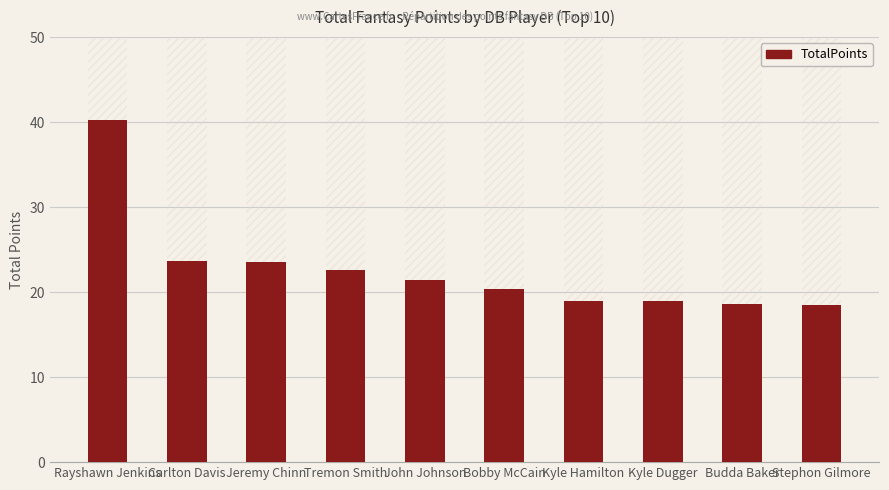

Where does the data first go above 21?

Rayshawn Jenkins